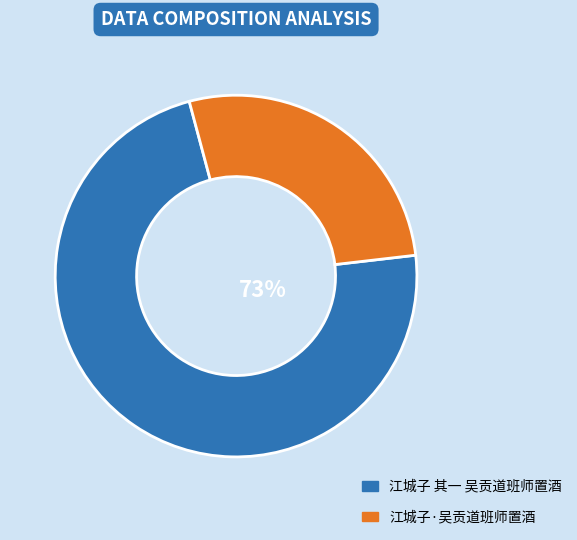

True or false: 江城子·吴贡道班师置酒 accounts for 27% of the total.

True